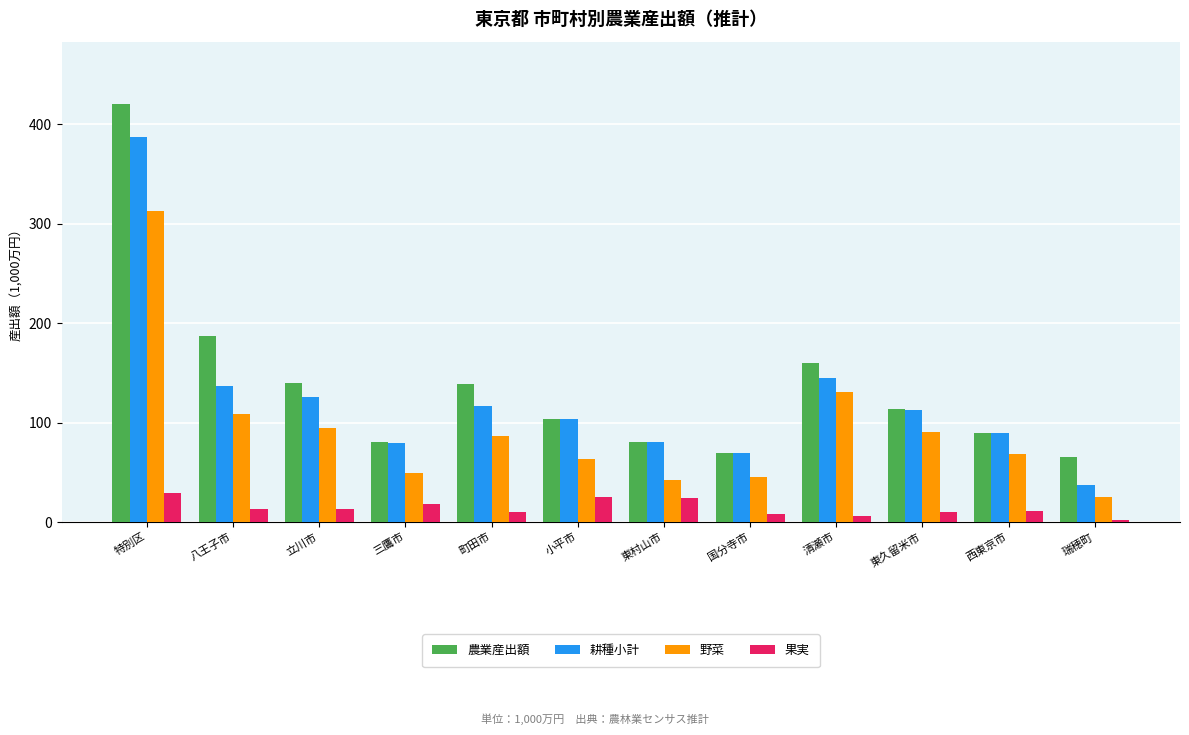

What is the label of the 8th bar from the right?

町田市